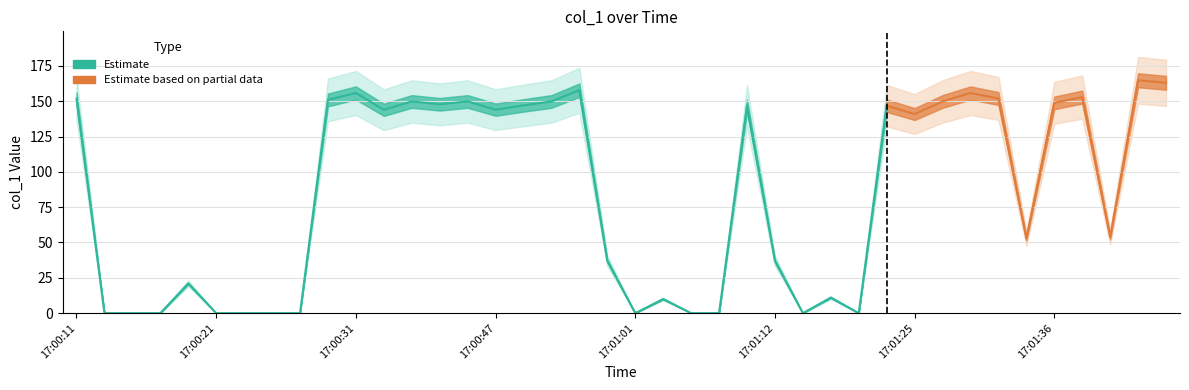

What is the average value?

84.8